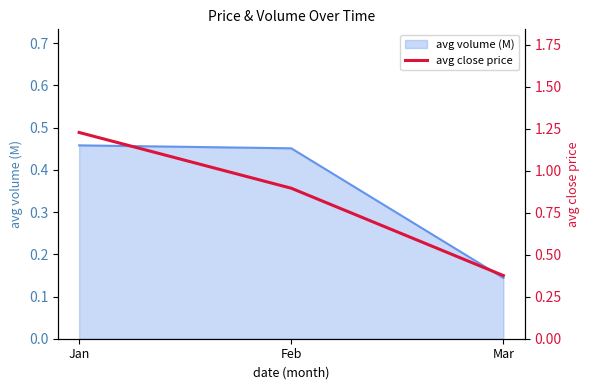

What is the ratio of the value at Mar to the value at Jan?

0.3